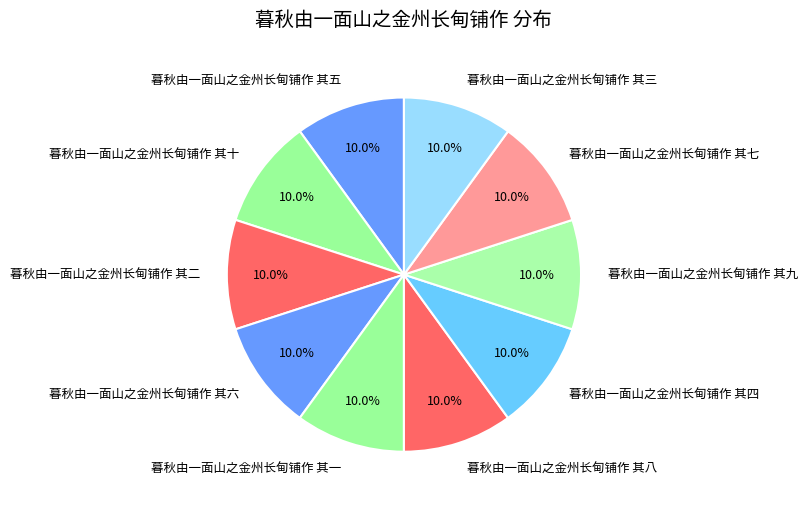

Approximately how many times larger is the value at 暮秋由一面山之金州长甸铺作 其十 compared to 暮秋由一面山之金州长甸铺作 其一?

1.0